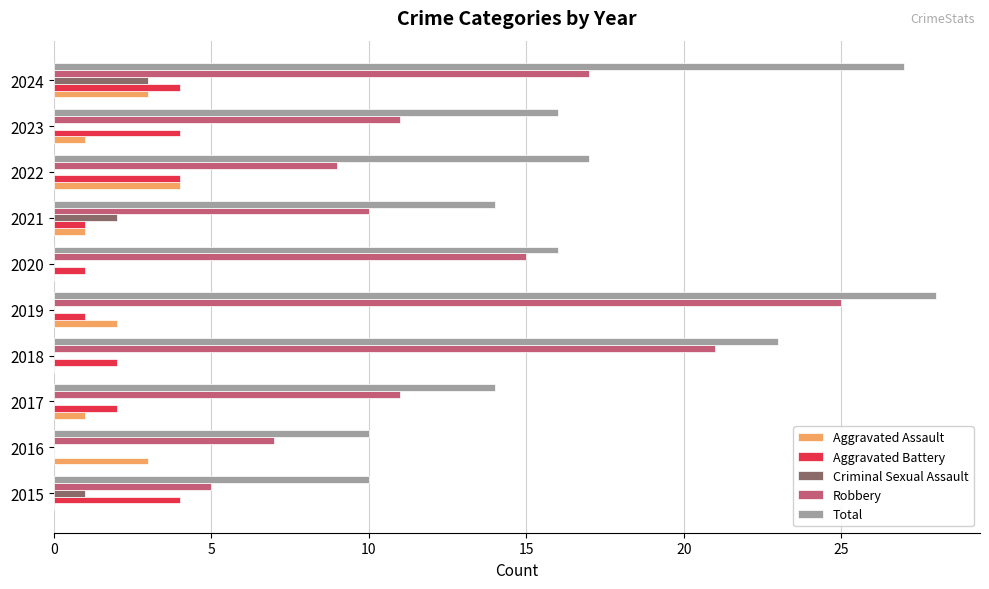

Where is Total nearest to the value 19?

2022